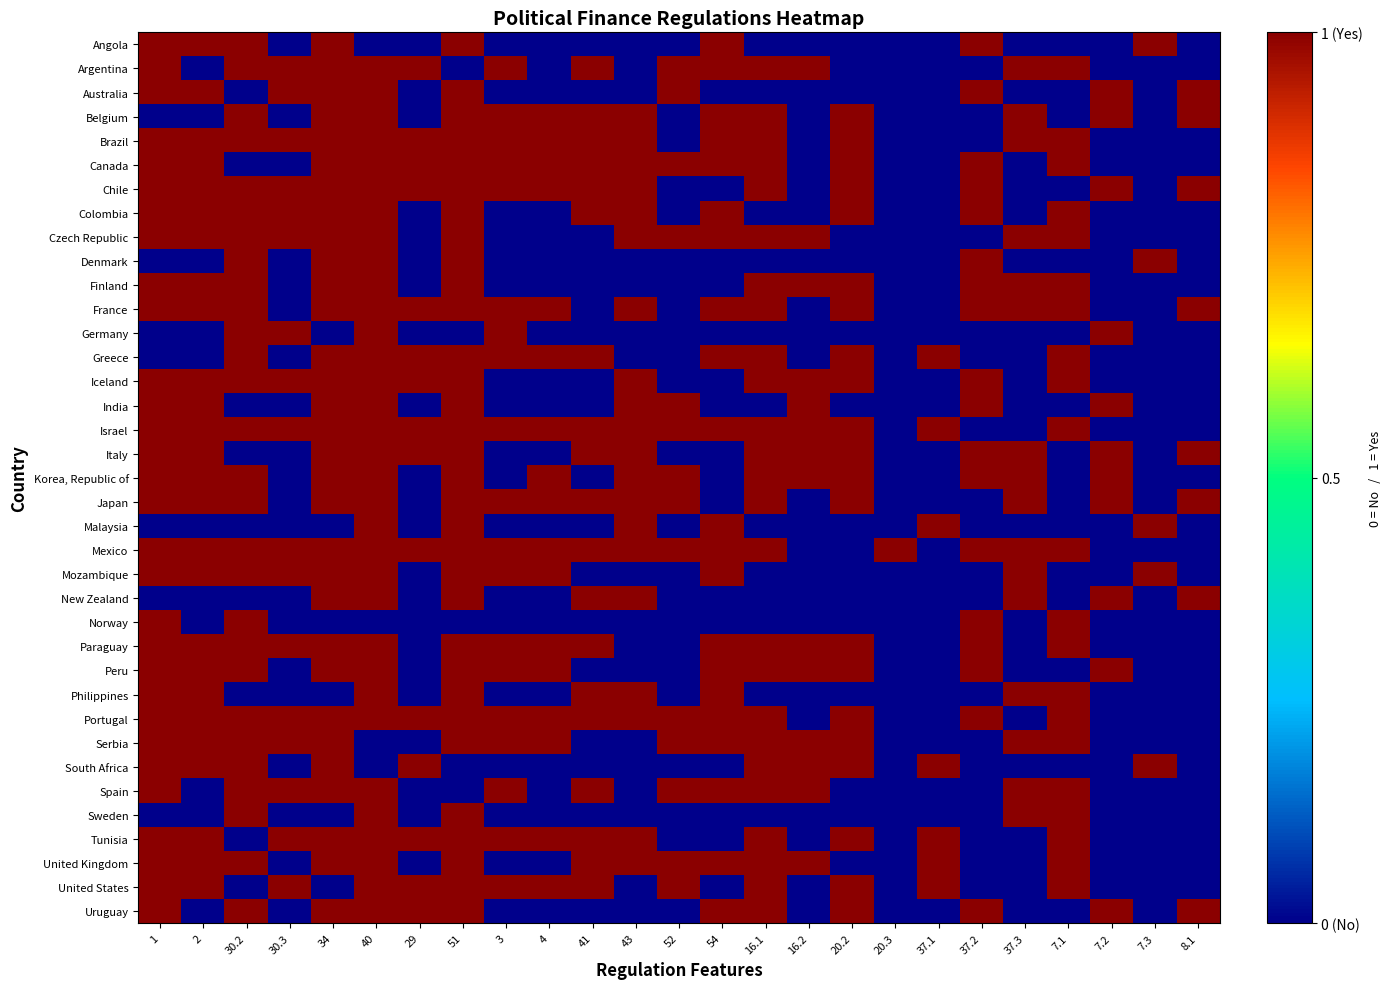

Reading right to left, list all the values displayed in this chart.

Angola: 8.1=-1	7.3=1	7.2=-1	7.1=-1	37.3=-1	37.2=1	37.1=-1	20.3=-1	20.2=-1	16.2=-1	16.1=-1	54=1	52=-1	43=-1	41=-1	4=-1	3=-1	51=1	29=-1	40=-1	34=1	30.3=-1	30.2=1	2=1	1=1
Argentina: 8.1=-1	7.3=-1	7.2=-1	7.1=1	37.3=1	37.2=-1	37.1=-1	20.3=-1	20.2=-1	16.2=1	16.1=1	54=1	52=1	43=-1	41=1	4=-1	3=1	51=-1	29=1	40=1	34=1	30.3=1	30.2=1	2=-1	1=1
Australia: 8.1=1	7.3=-1	7.2=1	7.1=-1	37.3=-1	37.2=1	37.1=-1	20.3=-1	20.2=-1	16.2=-1	16.1=-1	54=-1	52=1	43=-1	41=-1	4=-1	3=-1	51=1	29=-1	40=1	34=1	30.3=1	30.2=-1	2=1	1=1
Belgium: 8.1=1	7.3=-1	7.2=1	7.1=-1	37.3=1	37.2=-1	37.1=-1	20.3=-1	20.2=1	16.2=-1	16.1=1	54=1	52=-1	43=1	41=1	4=1	3=1	51=1	29=-1	40=1	34=1	30.3=-1	30.2=1	2=-1	1=-1
Brazil: 8.1=-1	7.3=-1	7.2=-1	7.1=1	37.3=1	37.2=-1	37.1=-1	20.3=-1	20.2=1	16.2=-1	16.1=1	54=1	52=-1	43=1	41=1	4=1	3=1	51=1	29=1	40=1	34=1	30.3=1	30.2=1	2=1	1=1
Canada: 8.1=-1	7.3=-1	7.2=-1	7.1=1	37.3=-1	37.2=1	37.1=-1	20.3=-1	20.2=1	16.2=-1	16.1=1	54=1	52=1	43=1	41=1	4=1	3=1	51=1	29=1	40=1	34=1	30.3=-1	30.2=-1	2=1	1=1
Chile: 8.1=1	7.3=-1	7.2=1	7.1=-1	37.3=-1	37.2=1	37.1=-1	20.3=-1	20.2=1	16.2=-1	16.1=1	54=-1	52=-1	43=1	41=1	4=1	3=1	51=1	29=1	40=1	34=1	30.3=1	30.2=1	2=1	1=1
Colombia: 8.1=-1	7.3=-1	7.2=-1	7.1=1	37.3=-1	37.2=1	37.1=-1	20.3=-1	20.2=1	16.2=-1	16.1=-1	54=1	52=-1	43=1	41=1	4=-1	3=-1	51=1	29=-1	40=1	34=1	30.3=1	30.2=1	2=1	1=1
Czech Republic: 8.1=-1	7.3=-1	7.2=-1	7.1=1	37.3=1	37.2=-1	37.1=-1	20.3=-1	20.2=-1	16.2=1	16.1=1	54=1	52=1	43=1	41=-1	4=-1	3=-1	51=1	29=-1	40=1	34=1	30.3=1	30.2=1	2=1	1=1
Denmark: 8.1=-1	7.3=1	7.2=-1	7.1=-1	37.3=-1	37.2=1	37.1=-1	20.3=-1	20.2=-1	16.2=-1	16.1=-1	54=-1	52=-1	43=-1	41=-1	4=-1	3=-1	51=1	29=-1	40=1	34=1	30.3=-1	30.2=1	2=-1	1=-1
Finland: 8.1=-1	7.3=-1	7.2=-1	7.1=1	37.3=1	37.2=1	37.1=-1	20.3=-1	20.2=1	16.2=1	16.1=1	54=-1	52=-1	43=-1	41=-1	4=-1	3=-1	51=1	29=-1	40=1	34=1	30.3=-1	30.2=1	2=1	1=1
France: 8.1=1	7.3=-1	7.2=-1	7.1=1	37.3=1	37.2=1	37.1=-1	20.3=-1	20.2=1	16.2=-1	16.1=1	54=1	52=-1	43=1	41=-1	4=1	3=1	51=1	29=1	40=1	34=1	30.3=-1	30.2=1	2=1	1=1
Germany: 8.1=-1	7.3=-1	7.2=1	7.1=-1	37.3=-1	37.2=-1	37.1=-1	20.3=-1	20.2=-1	16.2=-1	16.1=-1	54=-1	52=-1	43=-1	41=-1	4=-1	3=1	51=-1	29=-1	40=1	34=-1	30.3=1	30.2=1	2=-1	1=-1
Greece: 8.1=-1	7.3=-1	7.2=-1	7.1=1	37.3=-1	37.2=-1	37.1=1	20.3=-1	20.2=1	16.2=-1	16.1=1	54=1	52=-1	43=-1	41=1	4=1	3=1	51=1	29=1	40=1	34=1	30.3=-1	30.2=1	2=-1	1=-1
Iceland: 8.1=-1	7.3=-1	7.2=-1	7.1=1	37.3=-1	37.2=1	37.1=-1	20.3=-1	20.2=1	16.2=1	16.1=1	54=-1	52=-1	43=1	41=-1	4=-1	3=-1	51=1	29=1	40=1	34=1	30.3=1	30.2=1	2=1	1=1
India: 8.1=-1	7.3=-1	7.2=1	7.1=-1	37.3=-1	37.2=1	37.1=-1	20.3=-1	20.2=-1	16.2=1	16.1=-1	54=-1	52=1	43=1	41=-1	4=-1	3=-1	51=1	29=-1	40=1	34=1	30.3=-1	30.2=-1	2=1	1=1
Israel: 8.1=-1	7.3=-1	7.2=-1	7.1=1	37.3=-1	37.2=-1	37.1=1	20.3=-1	20.2=1	16.2=1	16.1=1	54=1	52=1	43=1	41=1	4=1	3=1	51=1	29=1	40=1	34=1	30.3=1	30.2=1	2=1	1=1
Italy: 8.1=1	7.3=-1	7.2=1	7.1=-1	37.3=1	37.2=1	37.1=-1	20.3=-1	20.2=1	16.2=1	16.1=1	54=-1	52=-1	43=1	41=1	4=-1	3=-1	51=1	29=1	40=1	34=1	30.3=-1	30.2=-1	2=1	1=1
Korea, Republic of: 8.1=-1	7.3=-1	7.2=1	7.1=-1	37.3=1	37.2=1	37.1=-1	20.3=-1	20.2=1	16.2=1	16.1=1	54=-1	52=1	43=1	41=-1	4=1	3=-1	51=1	29=-1	40=1	34=1	30.3=-1	30.2=1	2=1	1=1
Japan: 8.1=1	7.3=-1	7.2=1	7.1=-1	37.3=1	37.2=-1	37.1=-1	20.3=-1	20.2=1	16.2=-1	16.1=1	54=-1	52=1	43=1	41=1	4=1	3=1	51=1	29=-1	40=1	34=1	30.3=-1	30.2=1	2=1	1=1
Malaysia: 8.1=-1	7.3=1	7.2=-1	7.1=-1	37.3=-1	37.2=-1	37.1=1	20.3=-1	20.2=-1	16.2=-1	16.1=-1	54=1	52=-1	43=1	41=-1	4=-1	3=-1	51=1	29=-1	40=1	34=-1	30.3=-1	30.2=-1	2=-1	1=-1
Mexico: 8.1=-1	7.3=-1	7.2=-1	7.1=1	37.3=1	37.2=1	37.1=-1	20.3=1	20.2=-1	16.2=-1	16.1=1	54=1	52=1	43=1	41=1	4=1	3=1	51=1	29=1	40=1	34=1	30.3=1	30.2=1	2=1	1=1
Mozambique: 8.1=-1	7.3=1	7.2=-1	7.1=-1	37.3=1	37.2=-1	37.1=-1	20.3=-1	20.2=-1	16.2=-1	16.1=-1	54=1	52=-1	43=-1	41=-1	4=1	3=1	51=1	29=-1	40=1	34=1	30.3=1	30.2=1	2=1	1=1
New Zealand: 8.1=1	7.3=-1	7.2=1	7.1=-1	37.3=1	37.2=-1	37.1=-1	20.3=-1	20.2=-1	16.2=-1	16.1=-1	54=-1	52=-1	43=1	41=1	4=-1	3=-1	51=1	29=-1	40=1	34=1	30.3=-1	30.2=-1	2=-1	1=-1
Norway: 8.1=-1	7.3=-1	7.2=-1	7.1=1	37.3=-1	37.2=1	37.1=-1	20.3=-1	20.2=-1	16.2=-1	16.1=-1	54=-1	52=-1	43=-1	41=-1	4=-1	3=-1	51=-1	29=-1	40=-1	34=-1	30.3=-1	30.2=1	2=-1	1=1
Paraguay: 8.1=-1	7.3=-1	7.2=-1	7.1=1	37.3=-1	37.2=1	37.1=-1	20.3=-1	20.2=1	16.2=1	16.1=1	54=1	52=-1	43=-1	41=1	4=1	3=1	51=1	29=-1	40=1	34=1	30.3=1	30.2=1	2=1	1=1
Peru: 8.1=-1	7.3=-1	7.2=1	7.1=-1	37.3=-1	37.2=1	37.1=-1	20.3=-1	20.2=1	16.2=1	16.1=1	54=1	52=-1	43=-1	41=-1	4=1	3=1	51=1	29=-1	40=1	34=1	30.3=-1	30.2=1	2=1	1=1
Philippines: 8.1=-1	7.3=-1	7.2=-1	7.1=1	37.3=1	37.2=-1	37.1=-1	20.3=-1	20.2=-1	16.2=-1	16.1=-1	54=1	52=-1	43=1	41=1	4=-1	3=-1	51=1	29=-1	40=1	34=-1	30.3=-1	30.2=-1	2=1	1=1
Portugal: 8.1=-1	7.3=-1	7.2=-1	7.1=1	37.3=-1	37.2=1	37.1=-1	20.3=-1	20.2=1	16.2=-1	16.1=1	54=1	52=1	43=1	41=1	4=1	3=1	51=1	29=1	40=1	34=1	30.3=1	30.2=1	2=1	1=1
Serbia: 8.1=-1	7.3=-1	7.2=-1	7.1=1	37.3=1	37.2=-1	37.1=-1	20.3=-1	20.2=1	16.2=1	16.1=1	54=1	52=1	43=-1	41=-1	4=1	3=1	51=1	29=-1	40=-1	34=1	30.3=1	30.2=1	2=1	1=1
South Africa: 8.1=-1	7.3=1	7.2=-1	7.1=-1	37.3=-1	37.2=-1	37.1=1	20.3=-1	20.2=1	16.2=1	16.1=1	54=-1	52=-1	43=-1	41=-1	4=-1	3=-1	51=-1	29=1	40=-1	34=1	30.3=-1	30.2=1	2=1	1=1
Spain: 8.1=-1	7.3=-1	7.2=-1	7.1=1	37.3=1	37.2=-1	37.1=-1	20.3=-1	20.2=-1	16.2=1	16.1=1	54=1	52=1	43=-1	41=1	4=-1	3=1	51=-1	29=-1	40=1	34=1	30.3=1	30.2=1	2=-1	1=1
Sweden: 8.1=-1	7.3=-1	7.2=-1	7.1=1	37.3=1	37.2=-1	37.1=-1	20.3=-1	20.2=-1	16.2=-1	16.1=-1	54=-1	52=-1	43=-1	41=-1	4=-1	3=-1	51=1	29=-1	40=1	34=-1	30.3=-1	30.2=1	2=-1	1=-1
Tunisia: 8.1=-1	7.3=-1	7.2=-1	7.1=1	37.3=-1	37.2=-1	37.1=1	20.3=-1	20.2=1	16.2=-1	16.1=1	54=-1	52=-1	43=1	41=1	4=1	3=1	51=1	29=1	40=1	34=1	30.3=1	30.2=-1	2=1	1=1
United Kingdom: 8.1=-1	7.3=-1	7.2=-1	7.1=1	37.3=-1	37.2=-1	37.1=1	20.3=-1	20.2=-1	16.2=1	16.1=1	54=1	52=1	43=1	41=1	4=-1	3=-1	51=1	29=-1	40=1	34=1	30.3=-1	30.2=1	2=1	1=1
United States: 8.1=-1	7.3=-1	7.2=-1	7.1=1	37.3=-1	37.2=-1	37.1=1	20.3=-1	20.2=1	16.2=-1	16.1=1	54=-1	52=1	43=-1	41=1	4=1	3=1	51=1	29=1	40=1	34=-1	30.3=1	30.2=-1	2=1	1=1
Uruguay: 8.1=1	7.3=-1	7.2=1	7.1=-1	37.3=-1	37.2=1	37.1=-1	20.3=-1	20.2=1	16.2=-1	16.1=1	54=1	52=-1	43=-1	41=-1	4=-1	3=-1	51=1	29=1	40=1	34=1	30.3=-1	30.2=1	2=-1	1=1